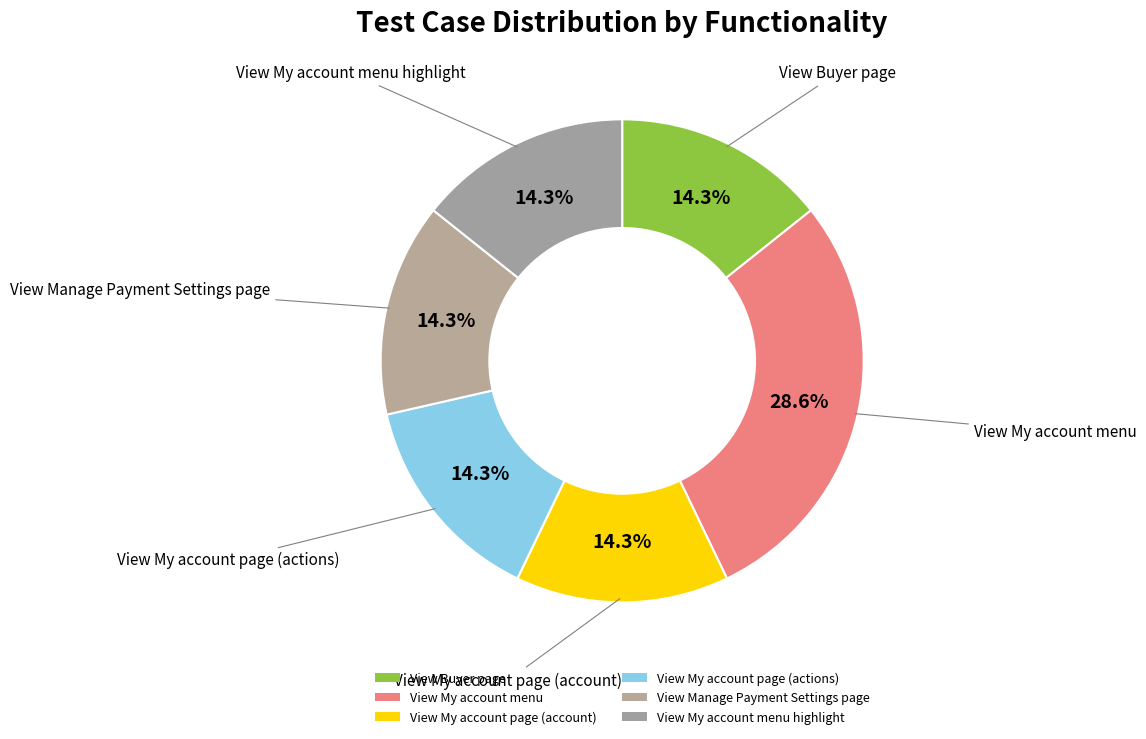

How many segments does this pie chart have?

6